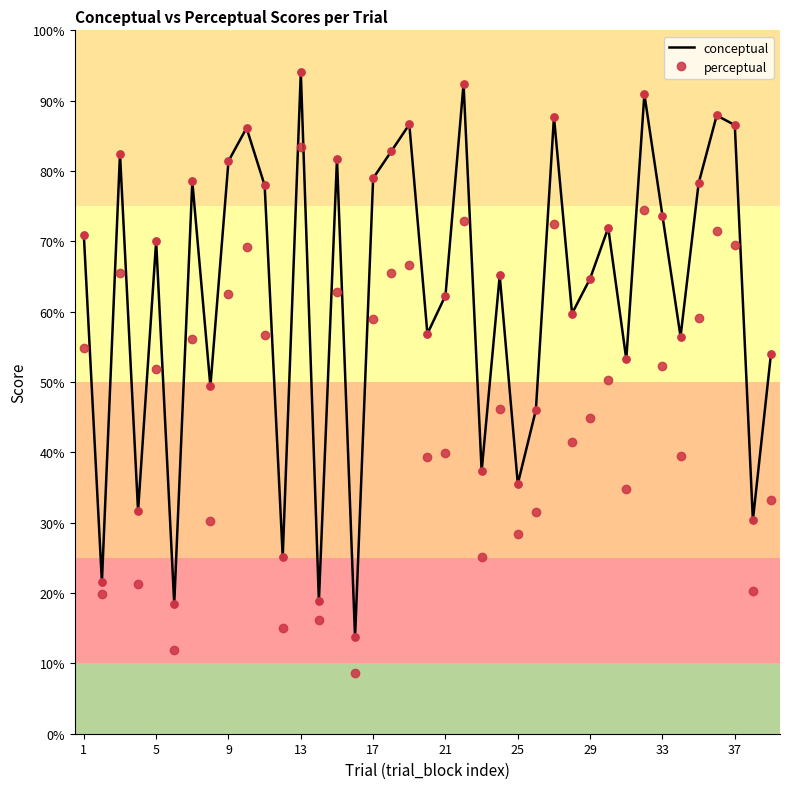

Which series has the largest total across all categories?

conceptual